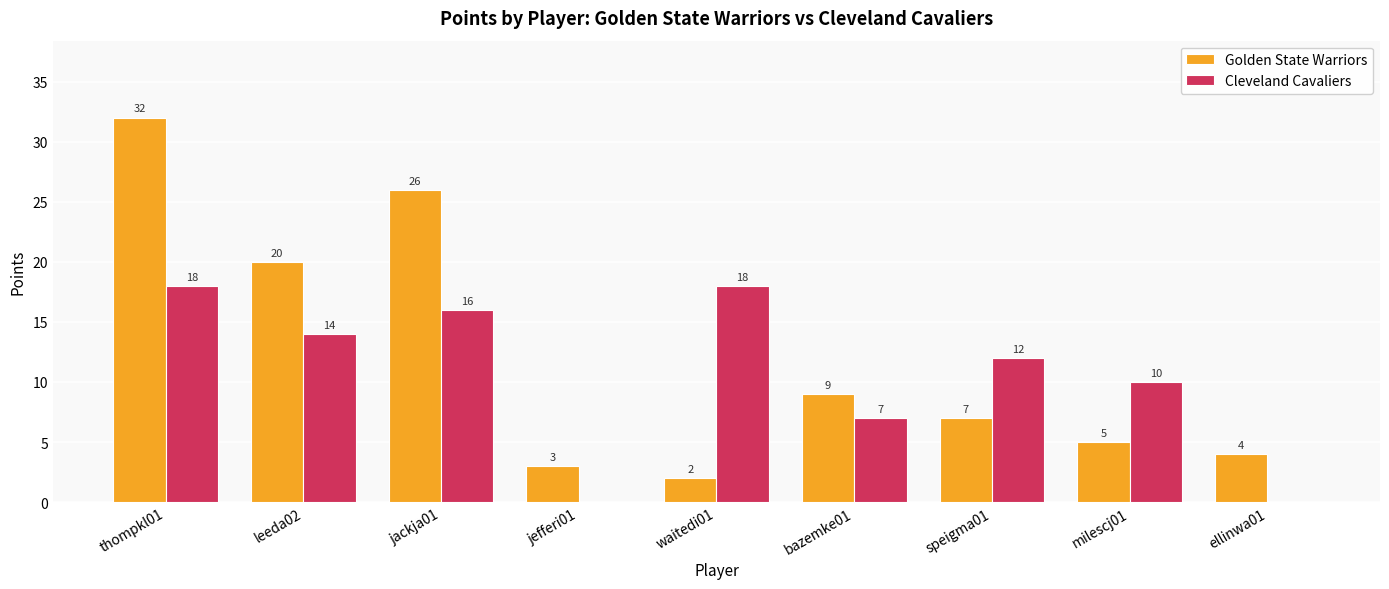

Are the bars grouped side by side (vs. stacked)?

Yes